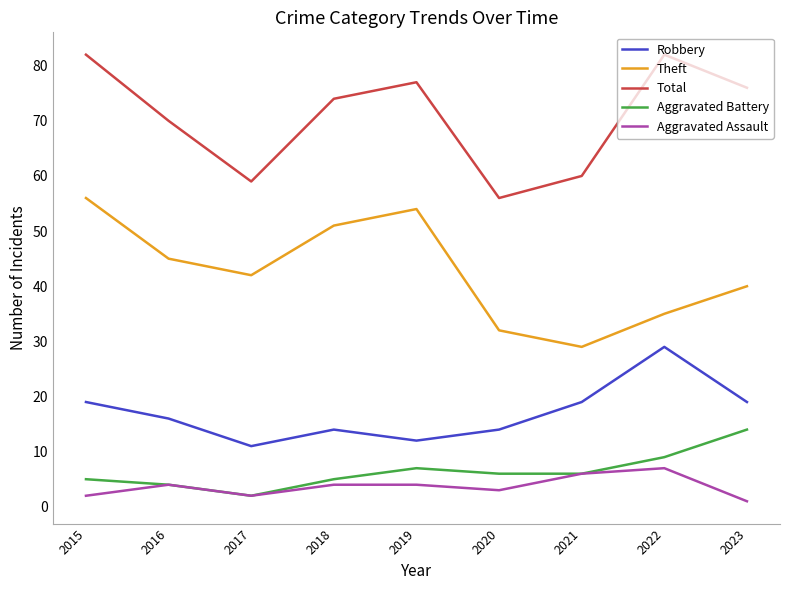

What are all the series names shown in the legend?

Robbery, Theft, Total, Aggravated Battery, Aggravated Assault